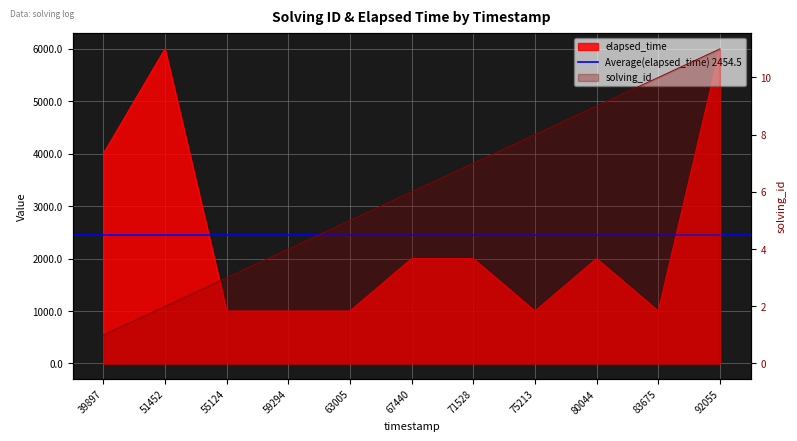

At 55124, list the series in order from smallest to largest.

solving_id, elapsed_time